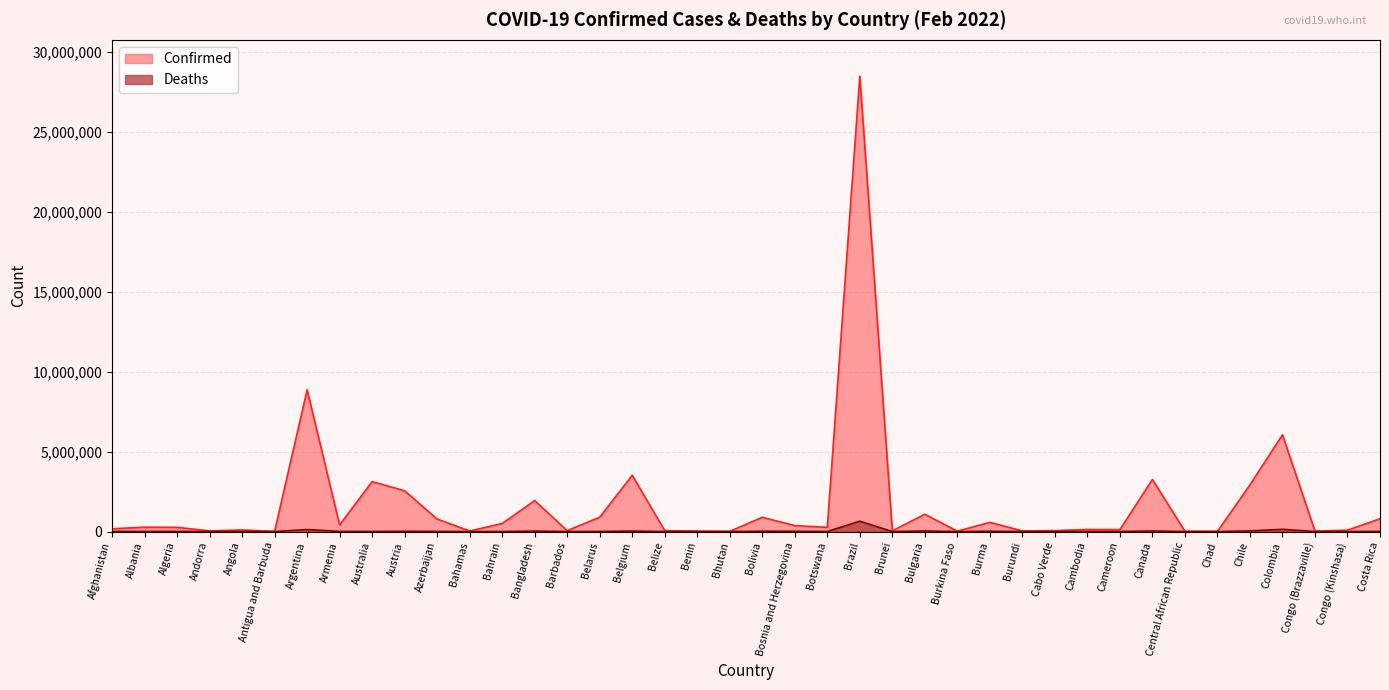

Where is Confirmed nearest to the value 14250292?

Argentina